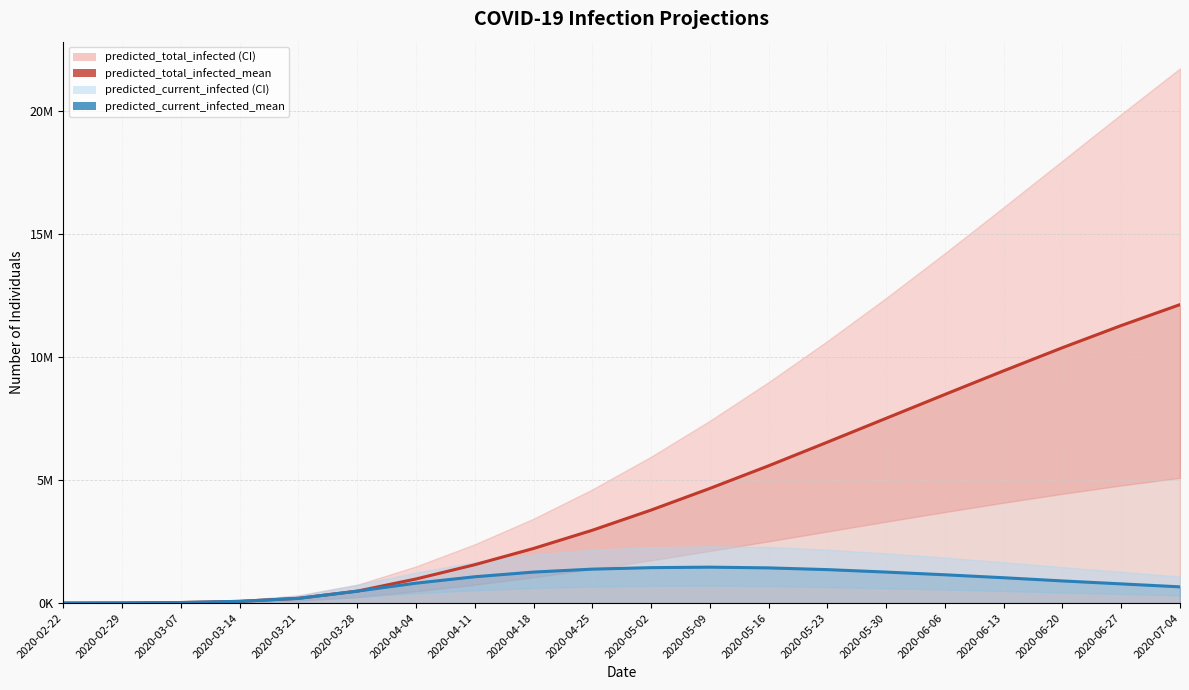

List the series in order of their peak value, lowest first.

predicted_current_infected_mean, predicted_total_infected_mean